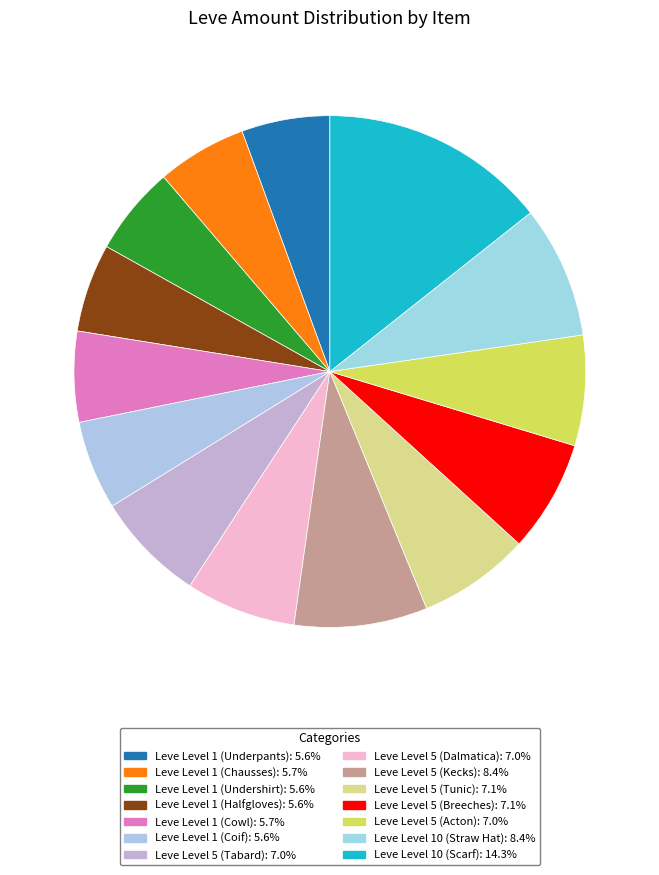

How many segments does this pie chart have?

14